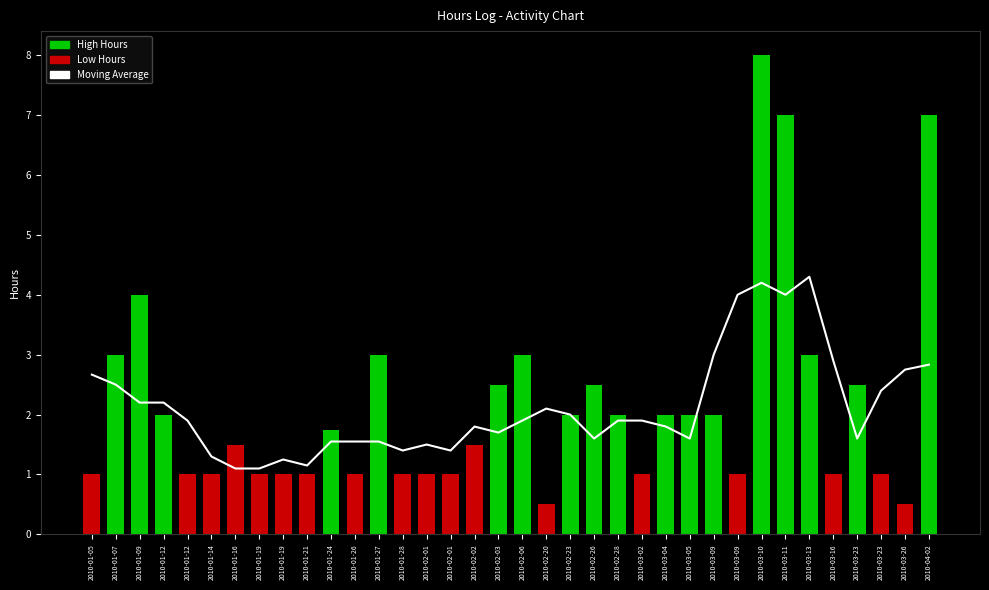

What is the difference between the maximum and minimum values?

3.2